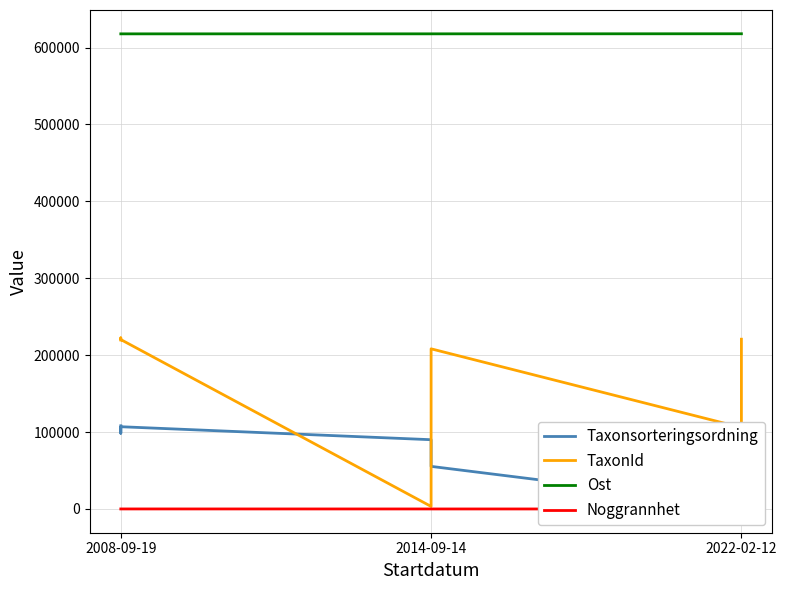

Read the Ost value at 2008-09-19.

617817.5